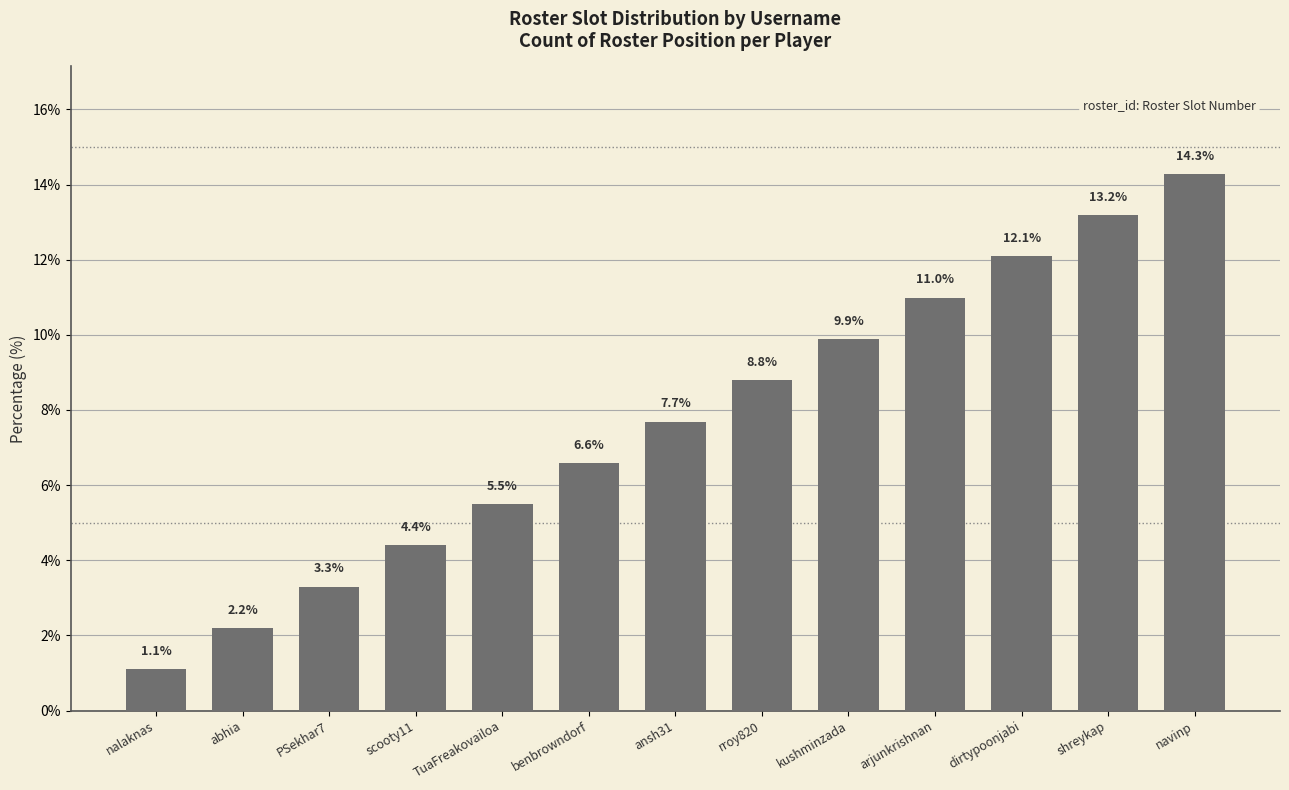

What is the sum of the values at scooty11 and abhia?

6.6